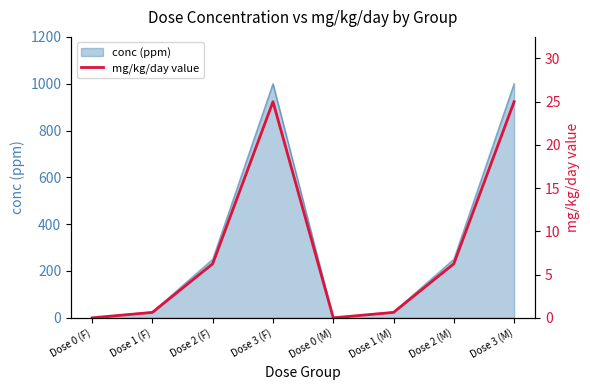

What position from the right is Dose 2 (M)?

2